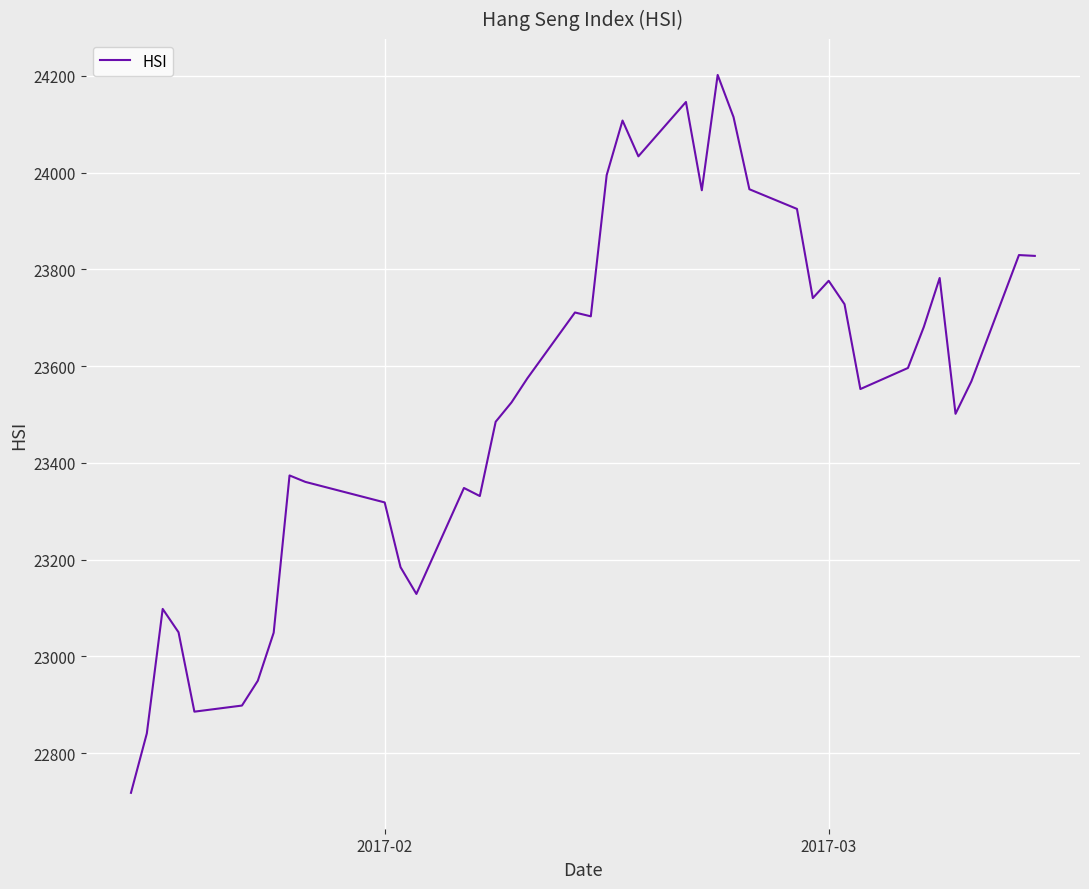

What is the difference between the maximum and minimum values?

1483.8